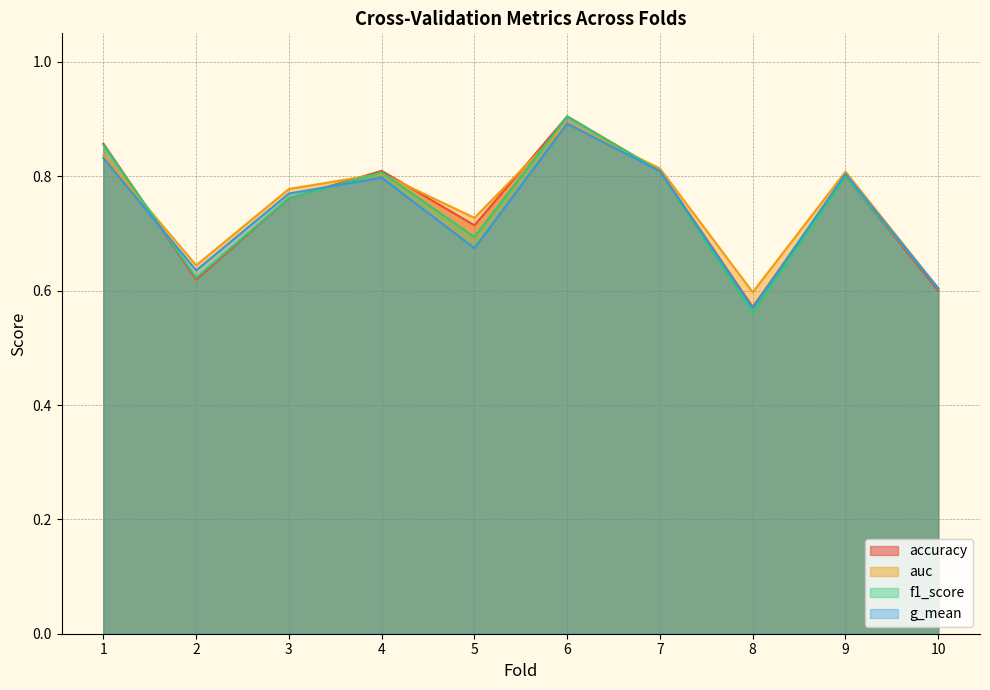

Is the value of auc at 10 greater than the value of g_mean at 6?

No